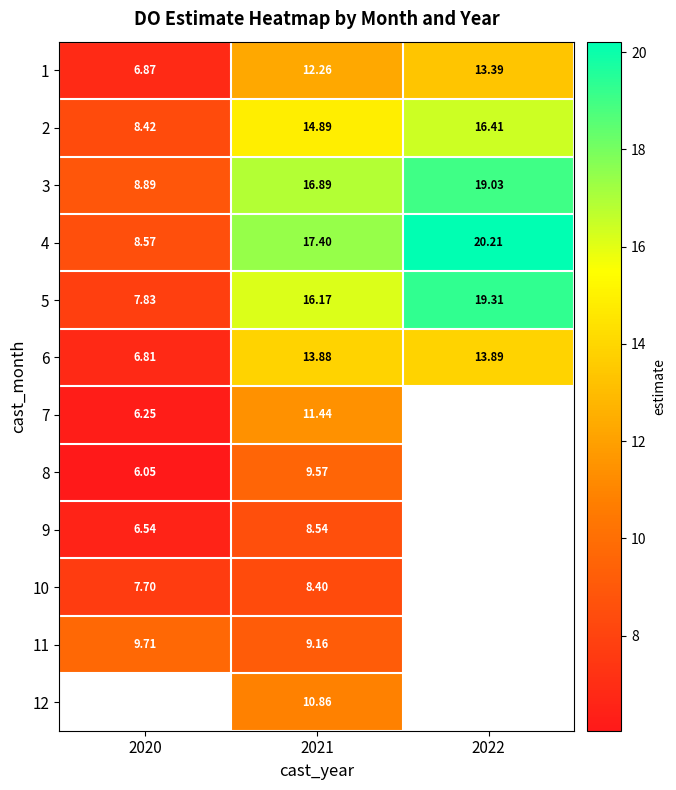

Is the value of 7 at 2020 greater than the value of 11 at 2020?

No